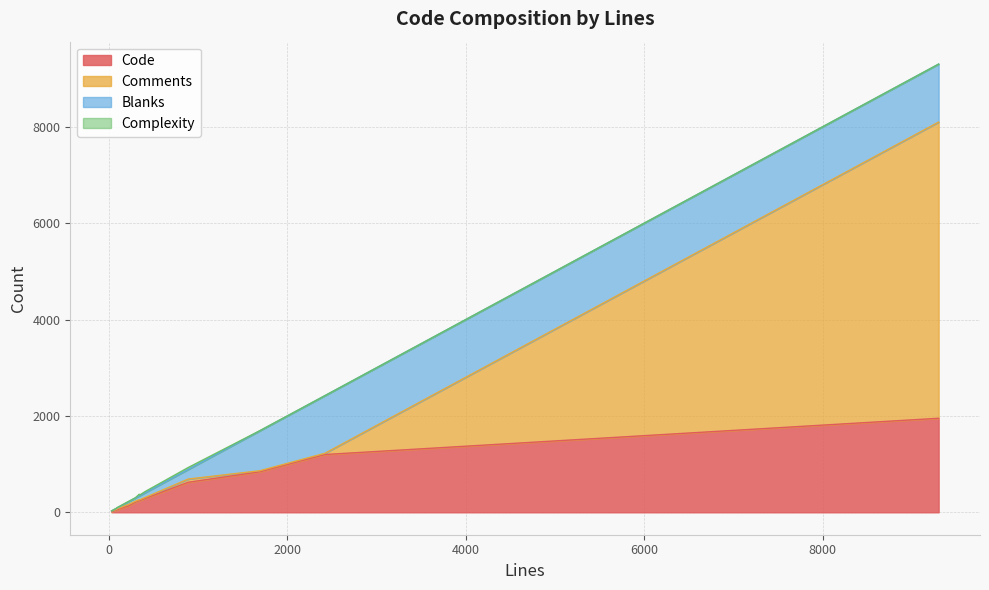

What is the maximum value for Code?

1951